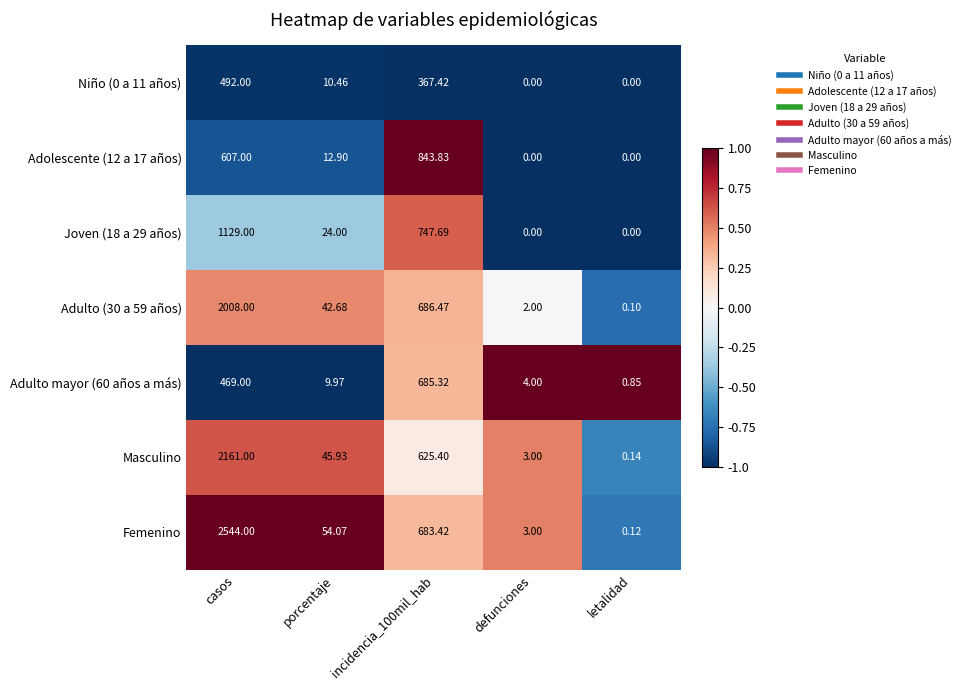

Where does the Joven (18 a 29 años) series first go above 24?

casos